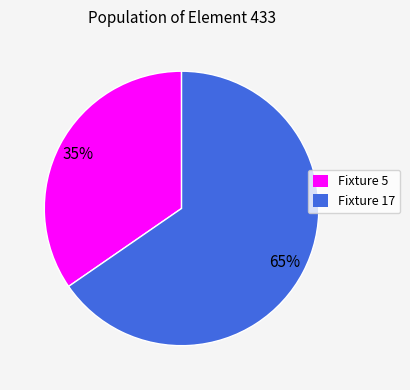

To the nearest percent, what is the combined percentage of Fixture 5 and Fixture 17?

100%